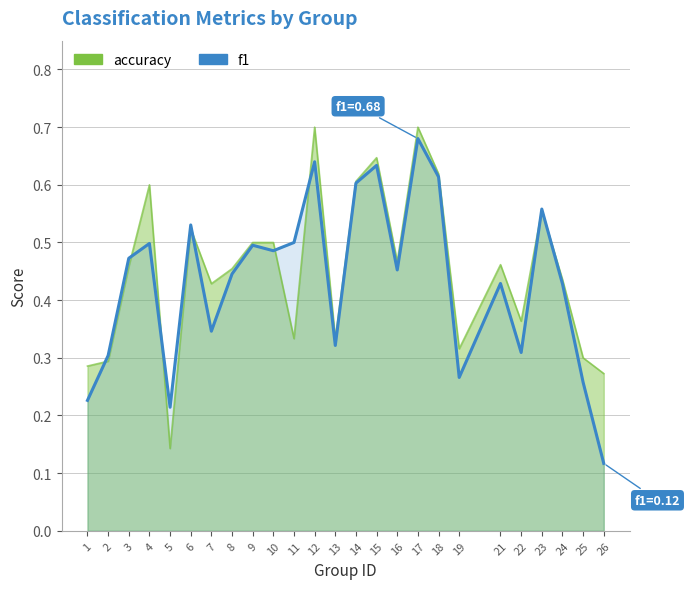

At how many categories does at least one series exceed 0?

25